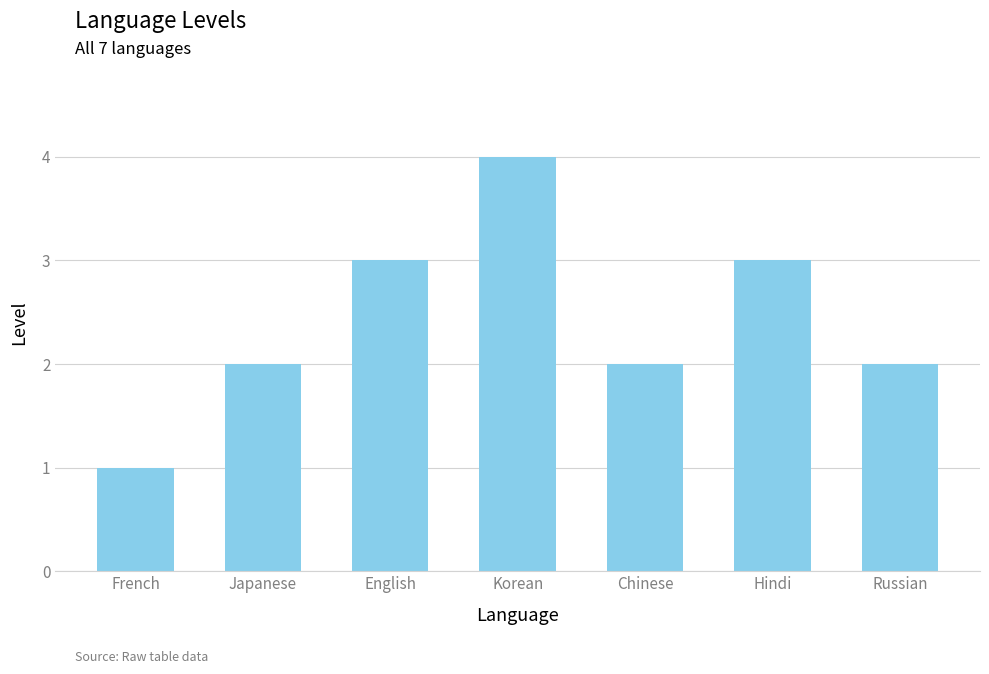

How many distinct data groups are displayed?

1